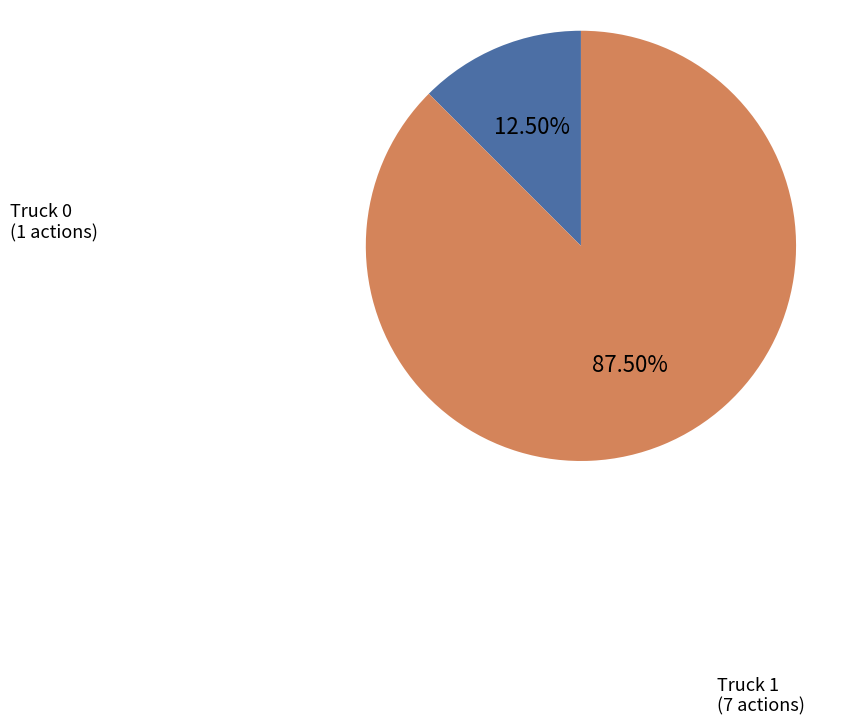

Is there any slice that represents more than half of the pie?

Yes